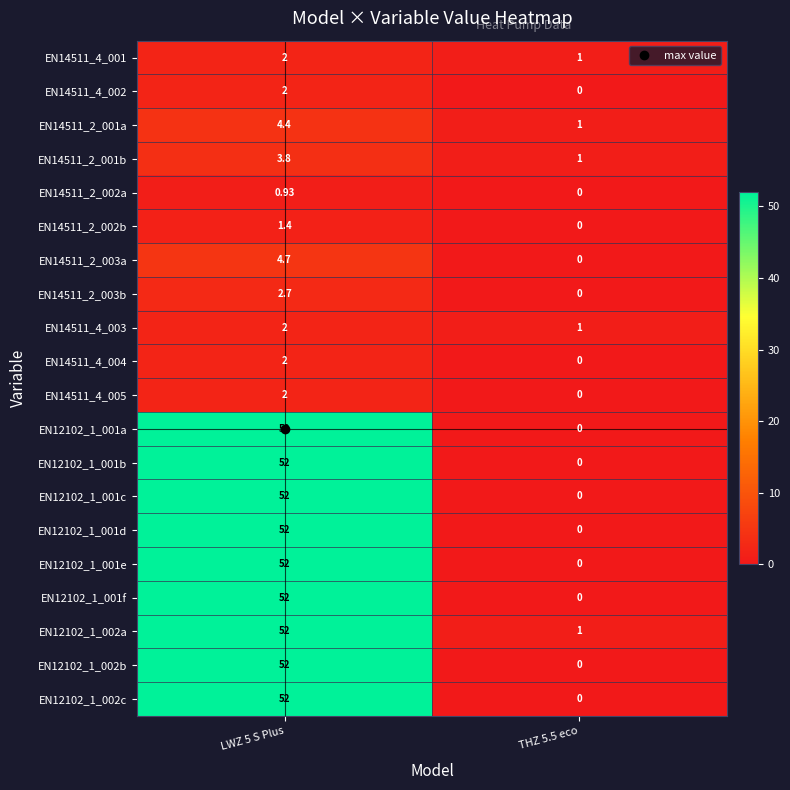

Which series has the largest total across all categories?

EN12102_1_002a